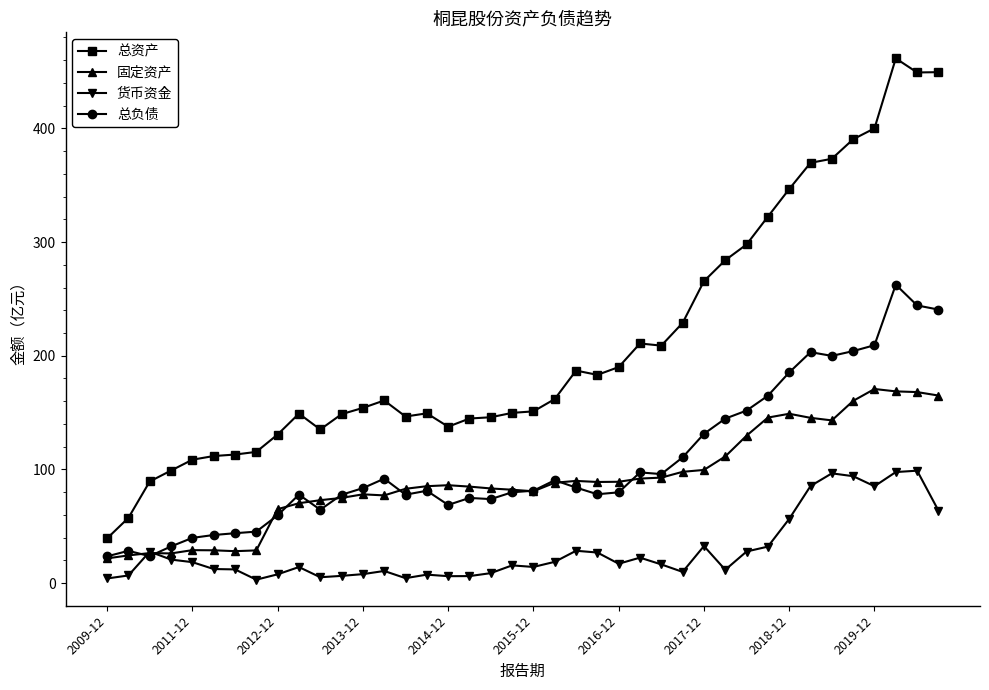

What is the value of the 固定资产 point at the 17th from the left?

86.1